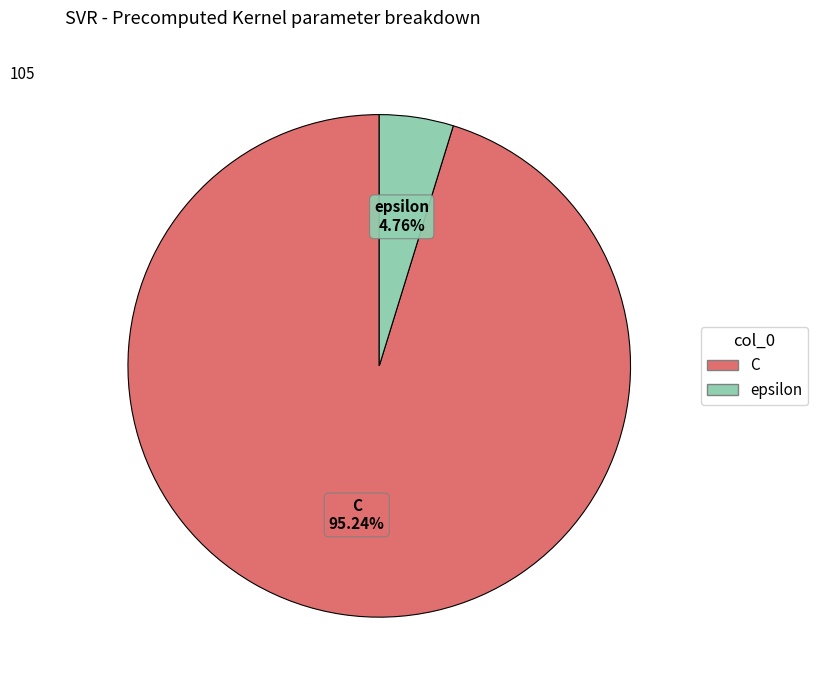

How many segments does this pie chart have?

2